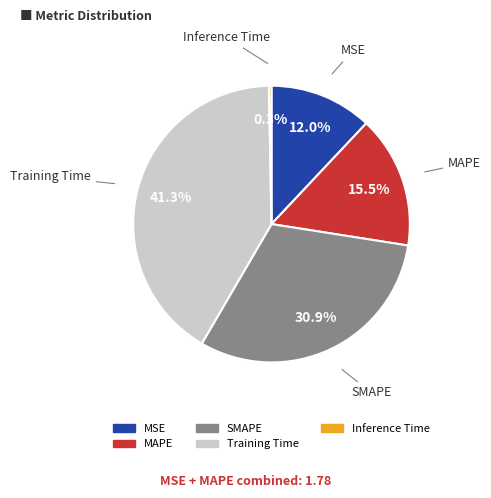

Do MSE and MAPE together represent more than half of the pie?

No